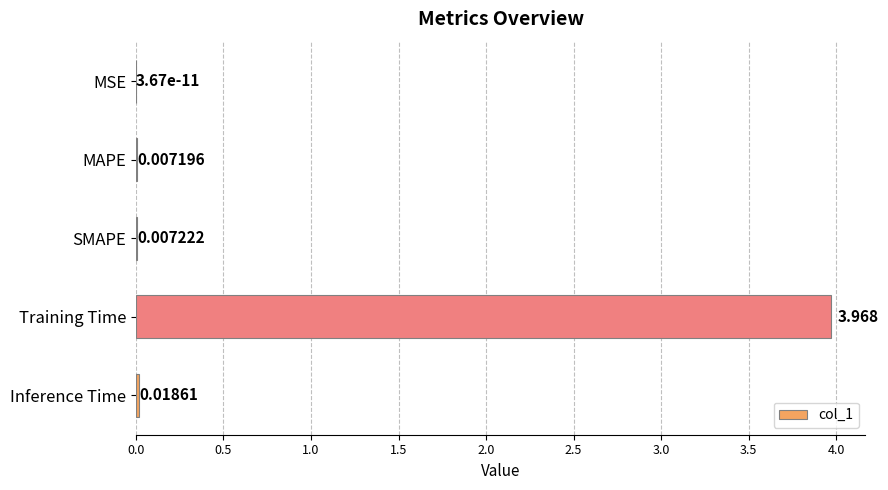

Between SMAPE and MSE, which is larger?

SMAPE